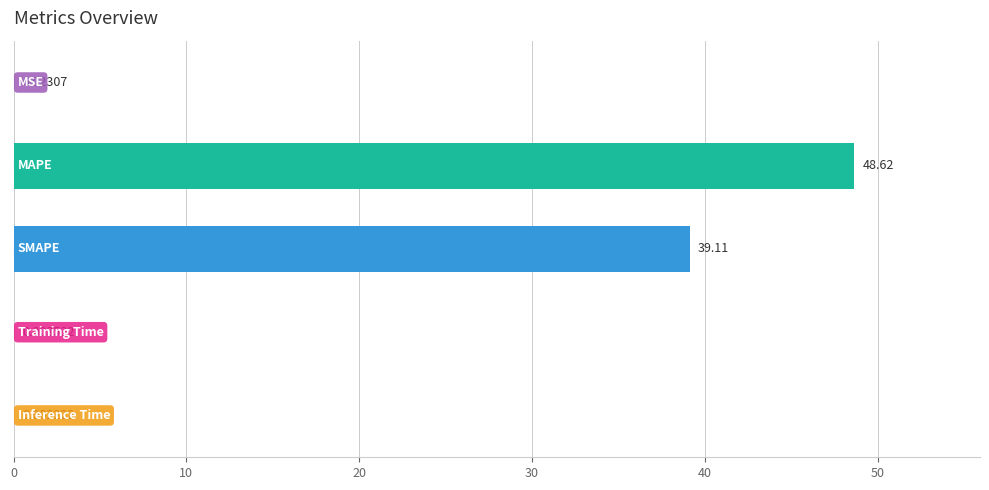

What is the sum of all values?

87.8